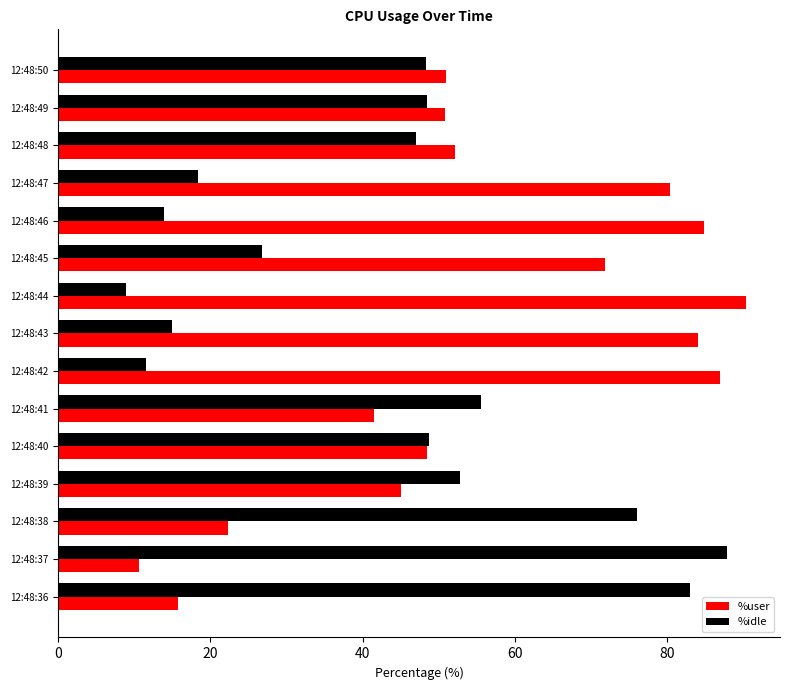

What is the difference between the highest and lowest values at 12:48:42?

75.3